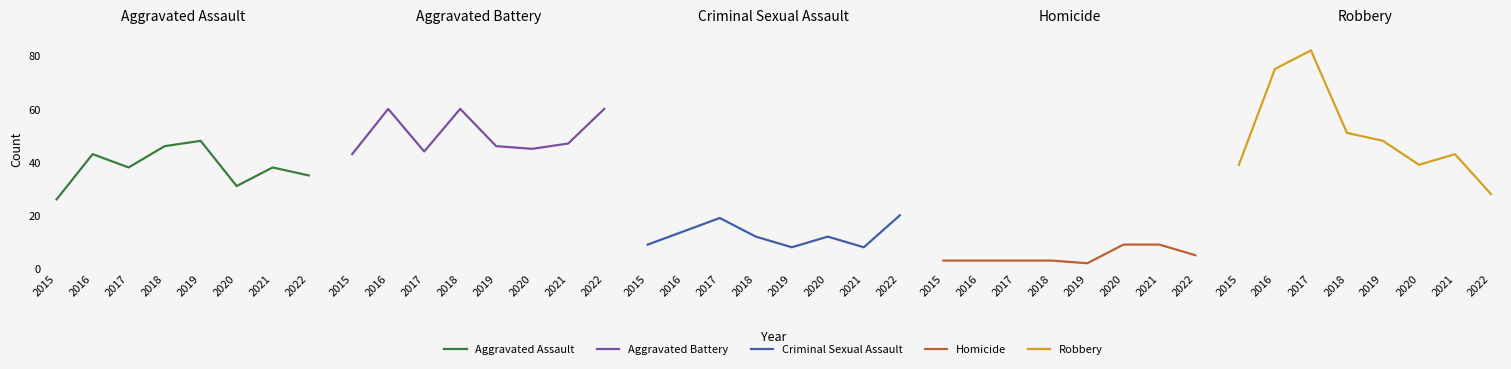

Which category has the lowest value in the Homicide series?

2019